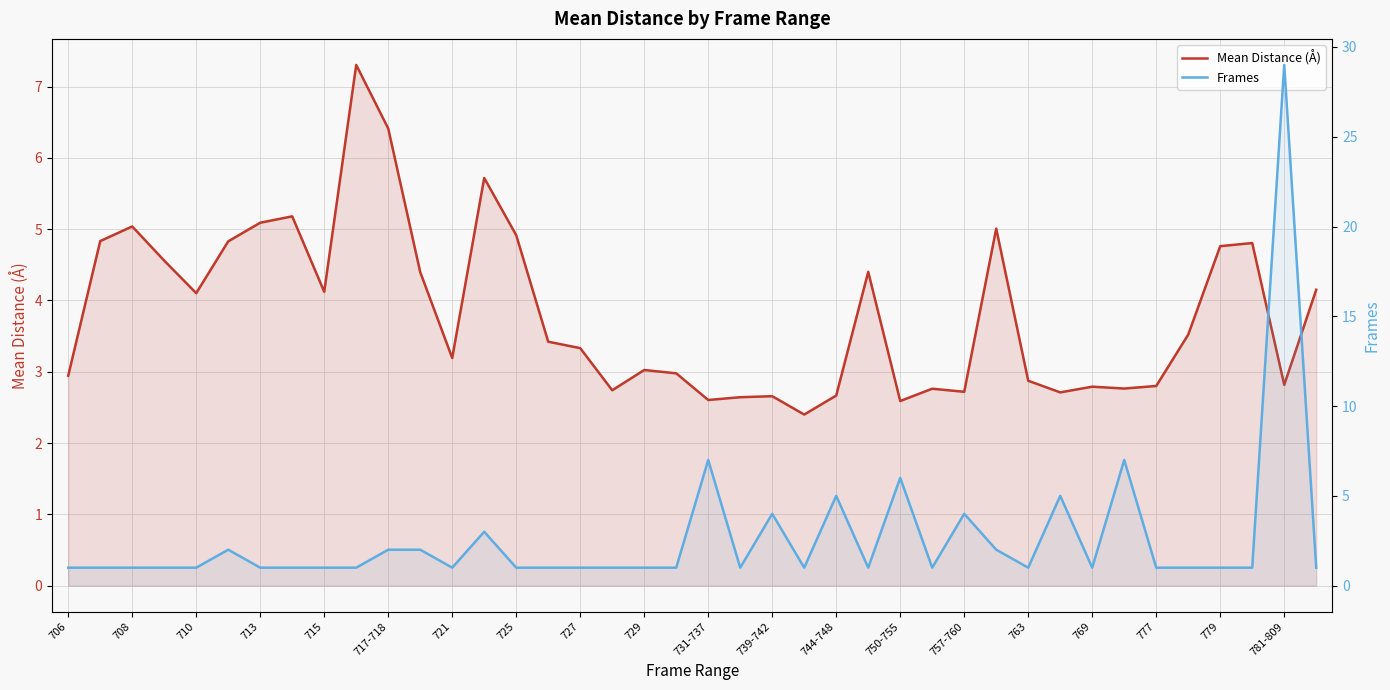

List the series in order of their overall mean, highest first.

Mean Distance (Å), Frames